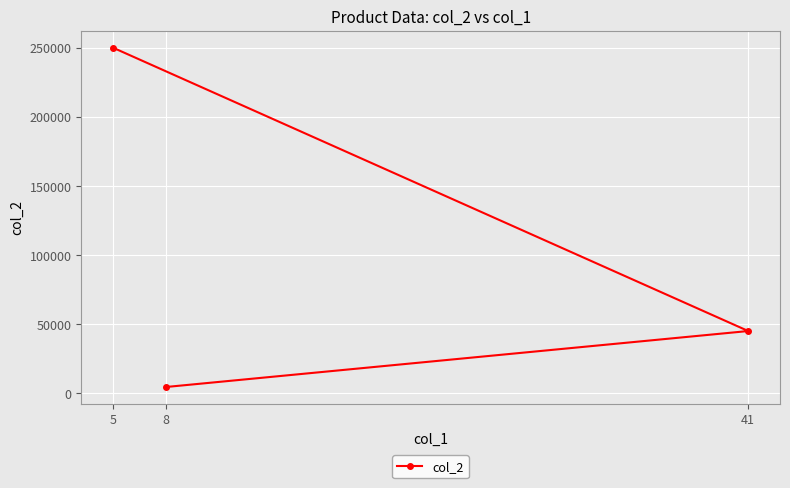

Between 5 and 41, which is larger?

5